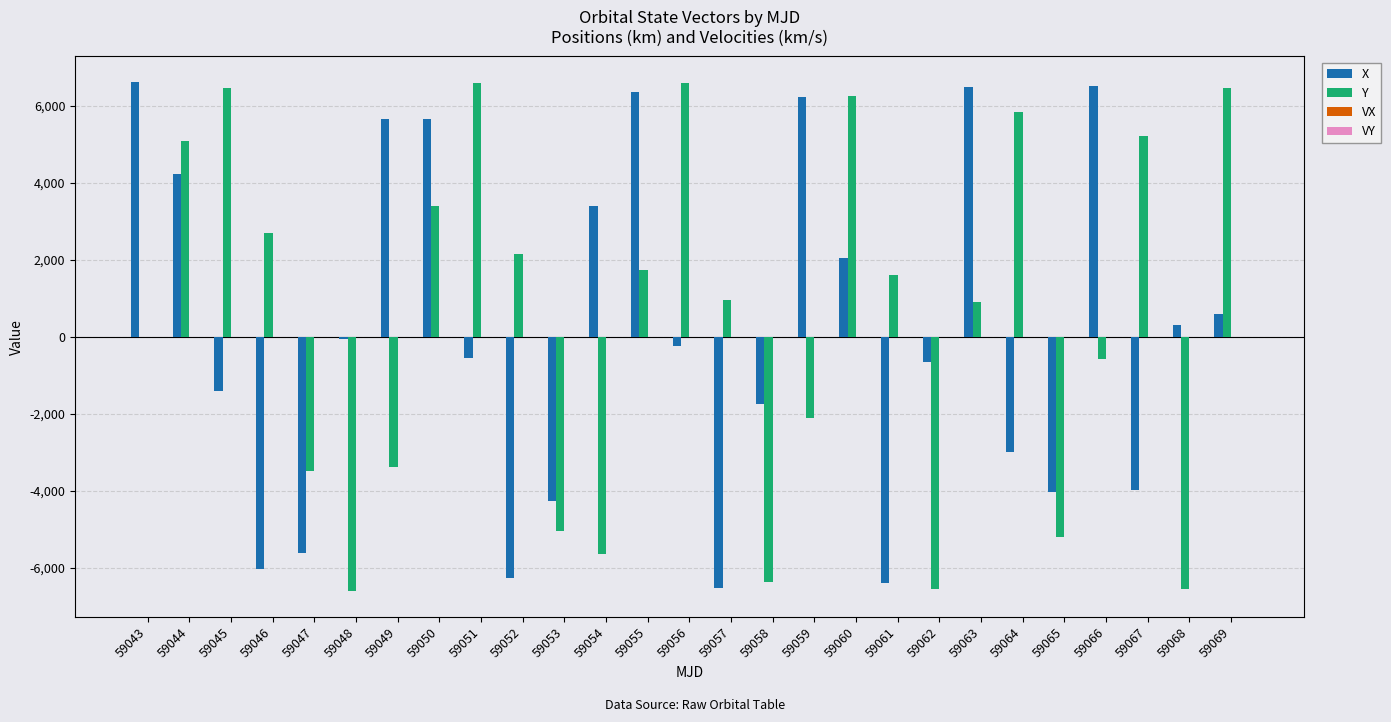

True or false: Y has a value of 10347.6 at 59060.

False